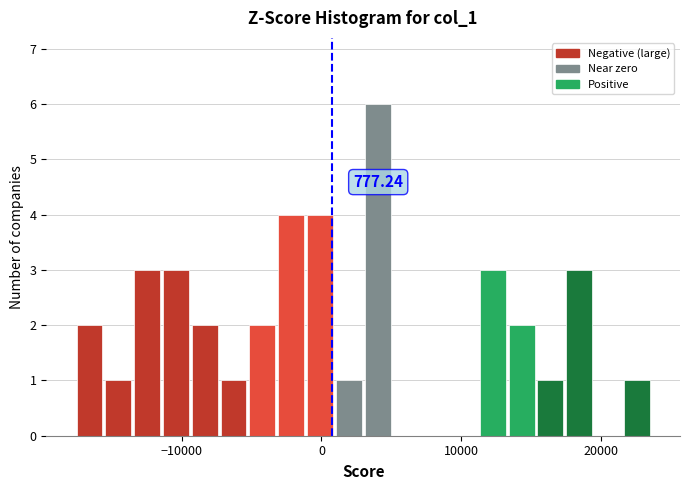

Around what value on the x-axis is the tallest bar? Give the approximate position of its centre, as read against the axis.

4000